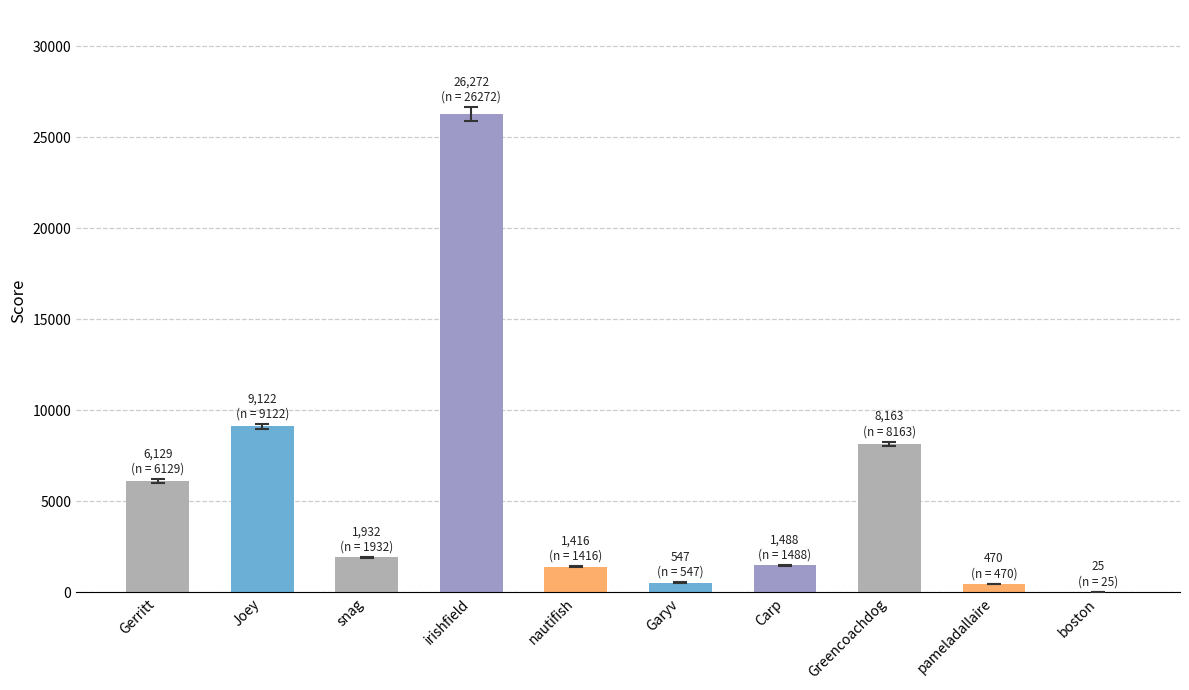

What is the change in value from Garyv to pameladallaire?

-77